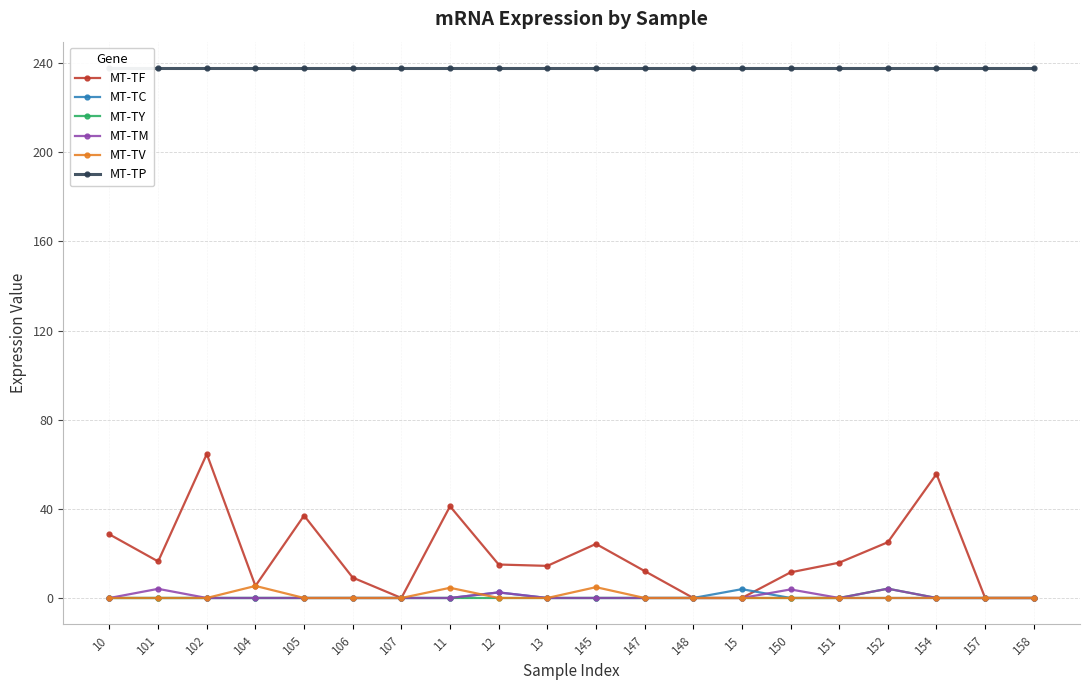

Which series has the widest spread of values?

MT-TF